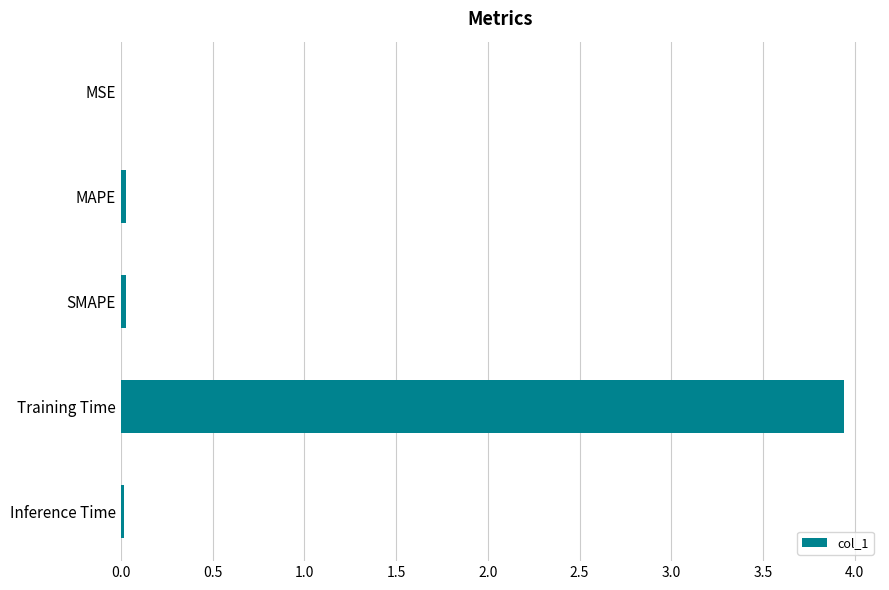

Which label corresponds to the largest value in the chart?

Training Time